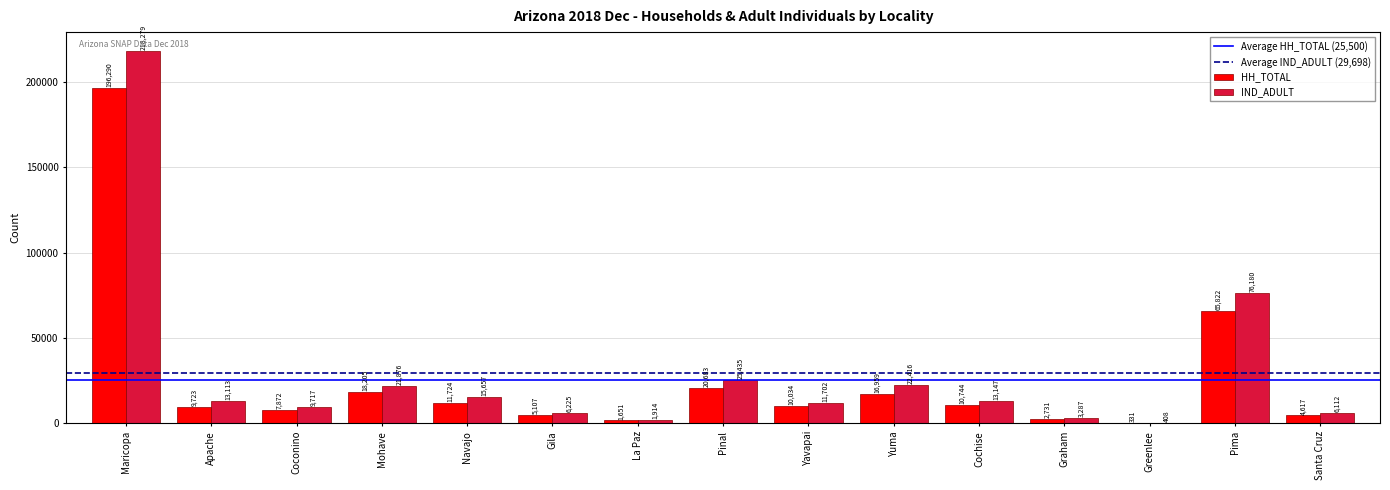

True or false: IND_ADULT has a value of 11702 at Yavapai.

True